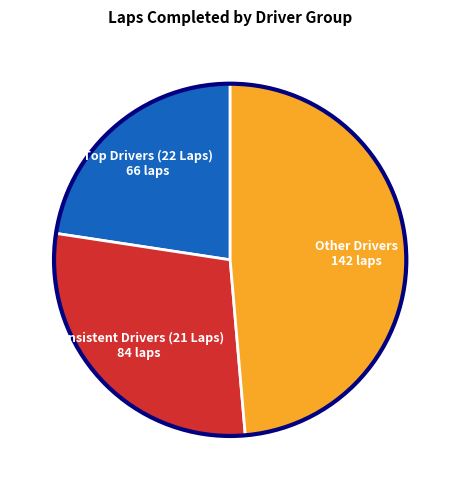

Rank the categories by value from highest to lowest.

Other Drivers 142 laps, Consistent Drivers (21 Laps) 84 laps, Top Drivers (22 Laps) 66 laps